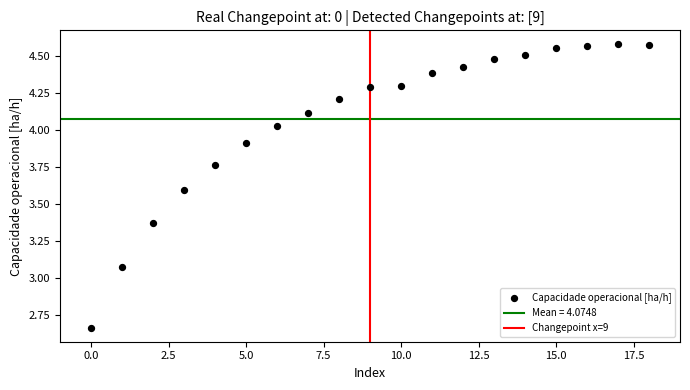

What is the range of Y values (max minus min)?

1.9